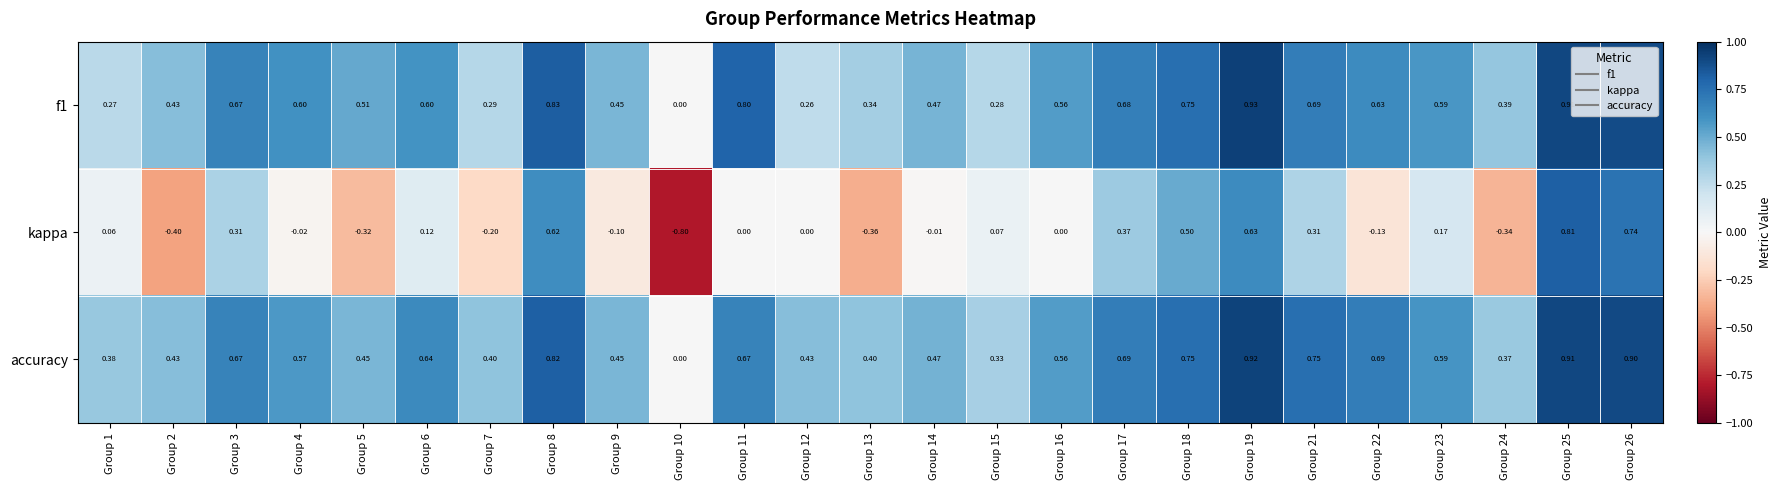

What is the smallest value displayed?

-0.8